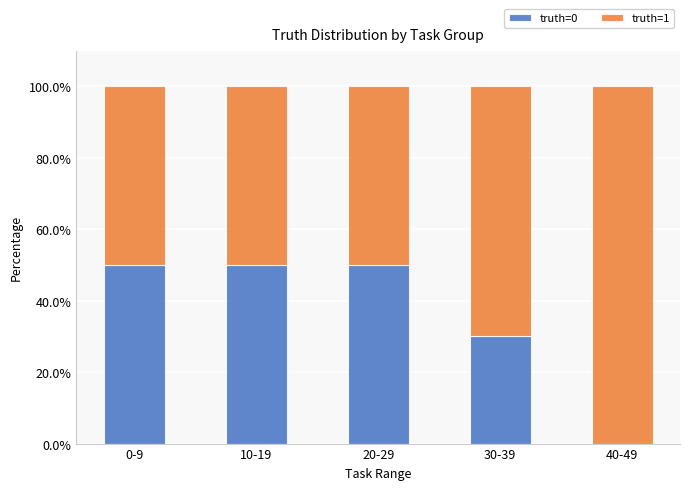

The value of truth=0 at 20-29 is 29. True or false?

False